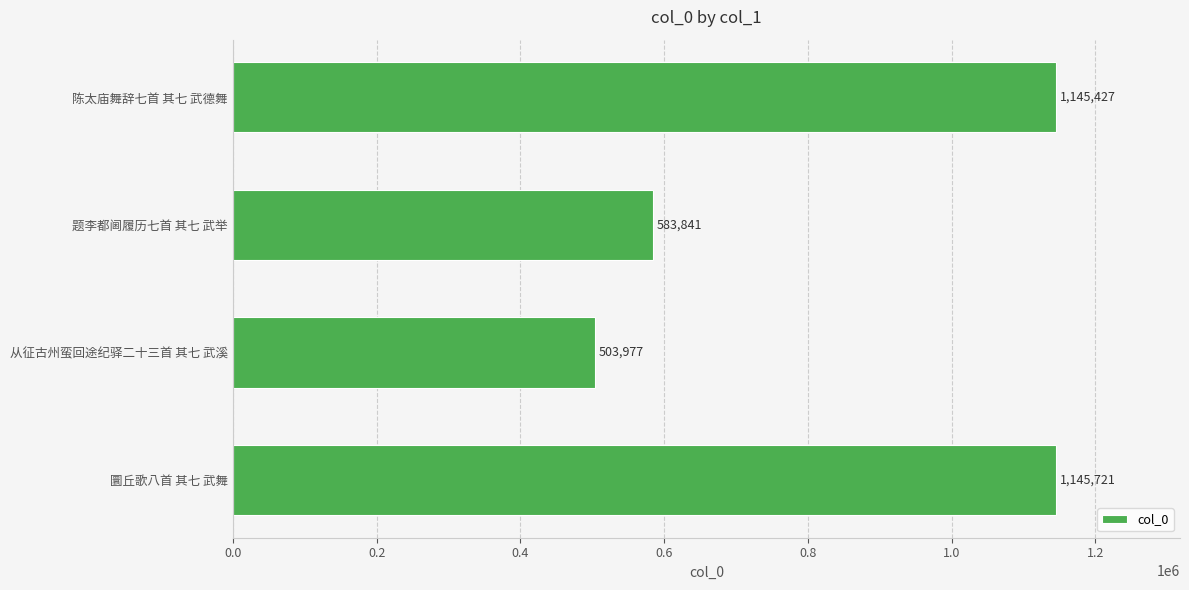

Reading top to bottom, list all the values displayed in this chart.

1145427	583841	503977	1145721